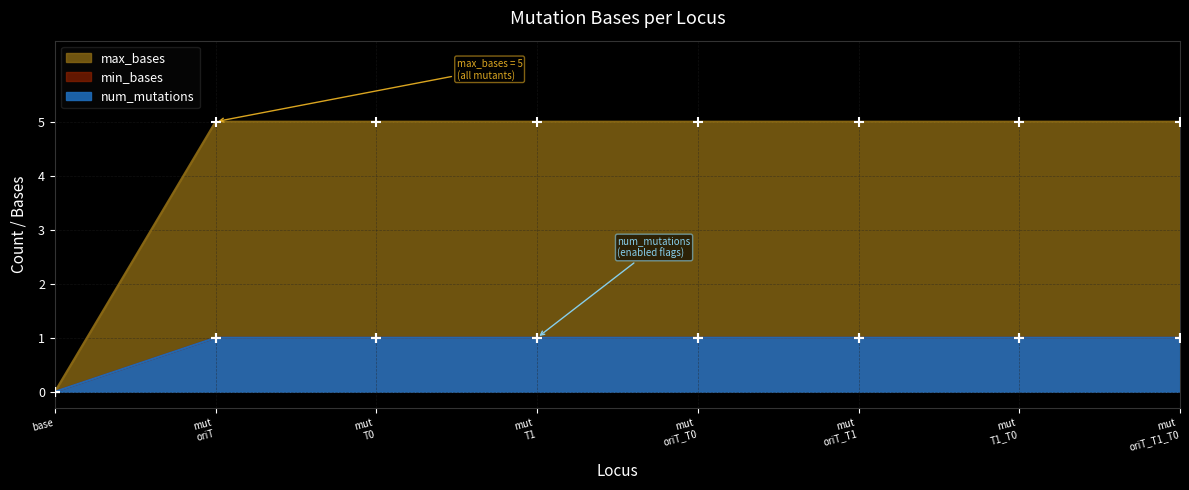

What is the total value across all series at mut T1?

7